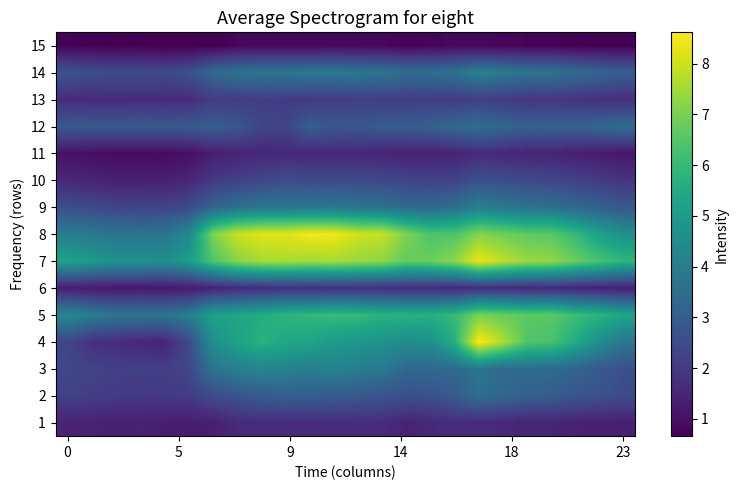

What is the maximum value shown in the chart?

8.6